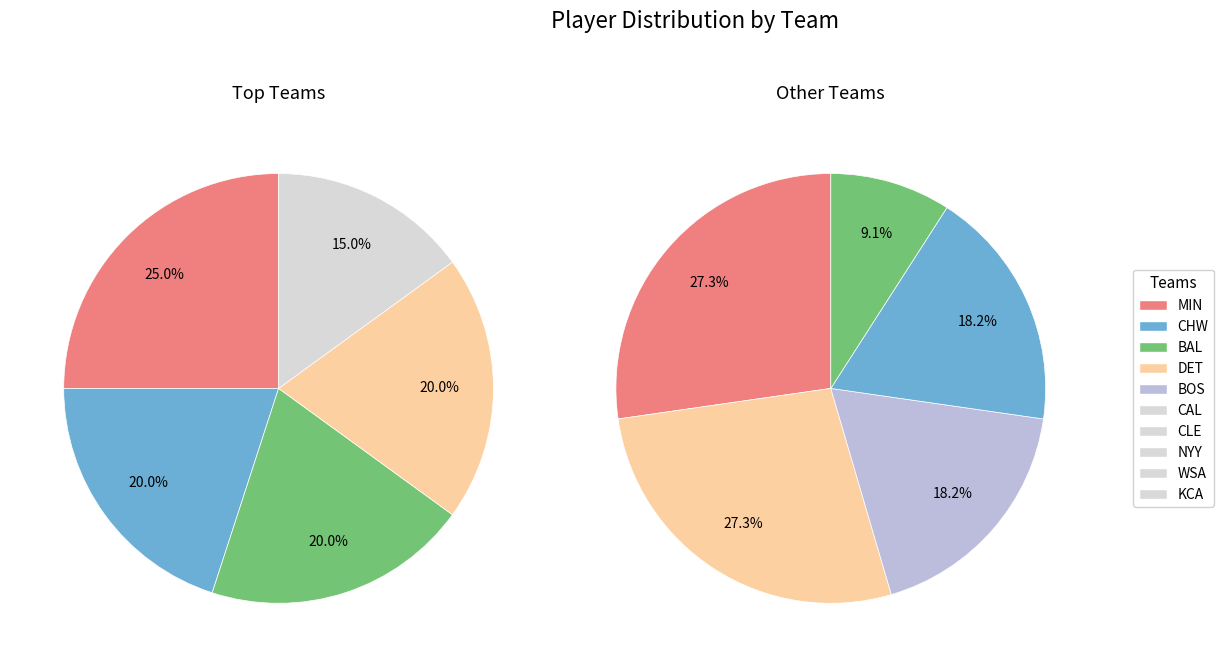

What is the ratio of the value at CHW to the value at BOS?

1.3